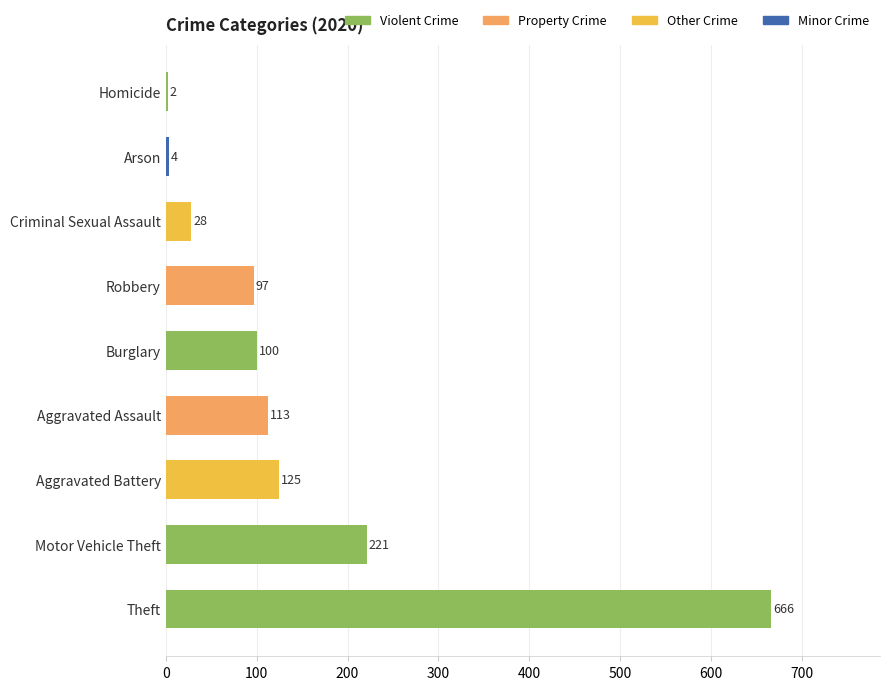

What is the sum of all values?

1356